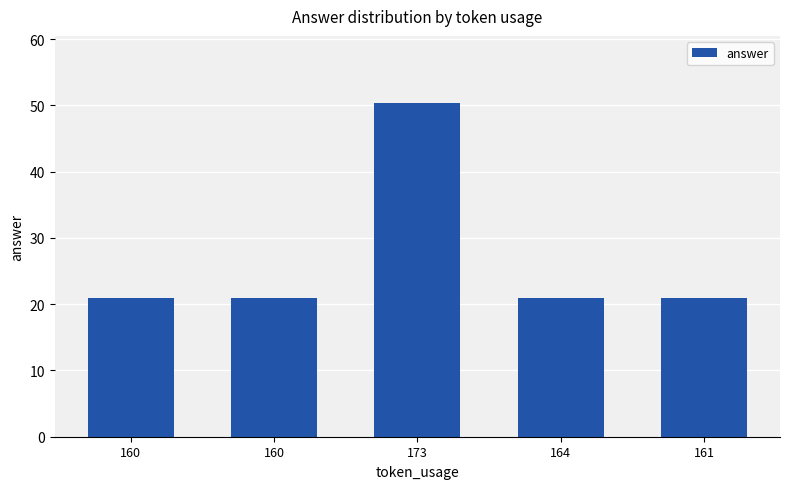

The chart shows a value of 21.0 at 161. True or false?

True